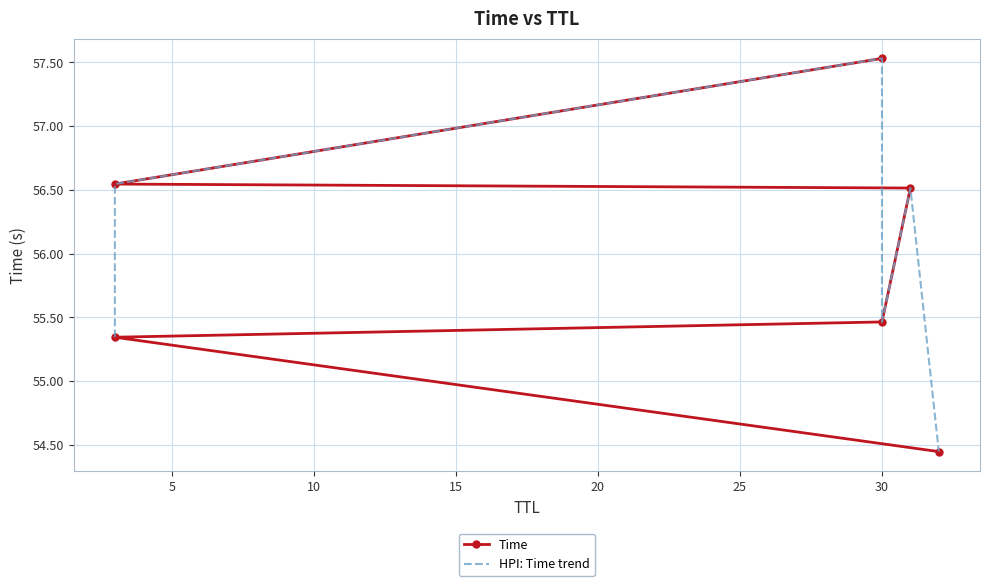

What is the average value of the Time series?

56.0